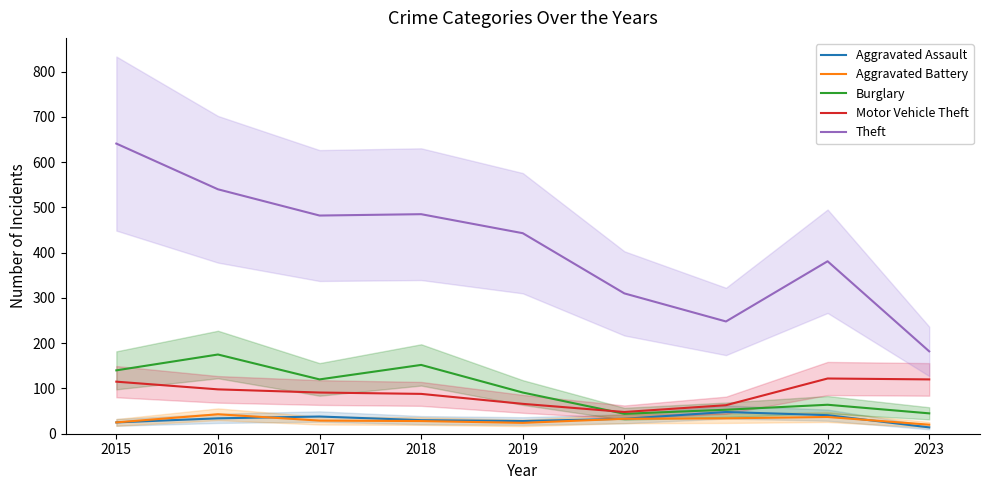

Read the Aggravated Battery value at 2021.

34